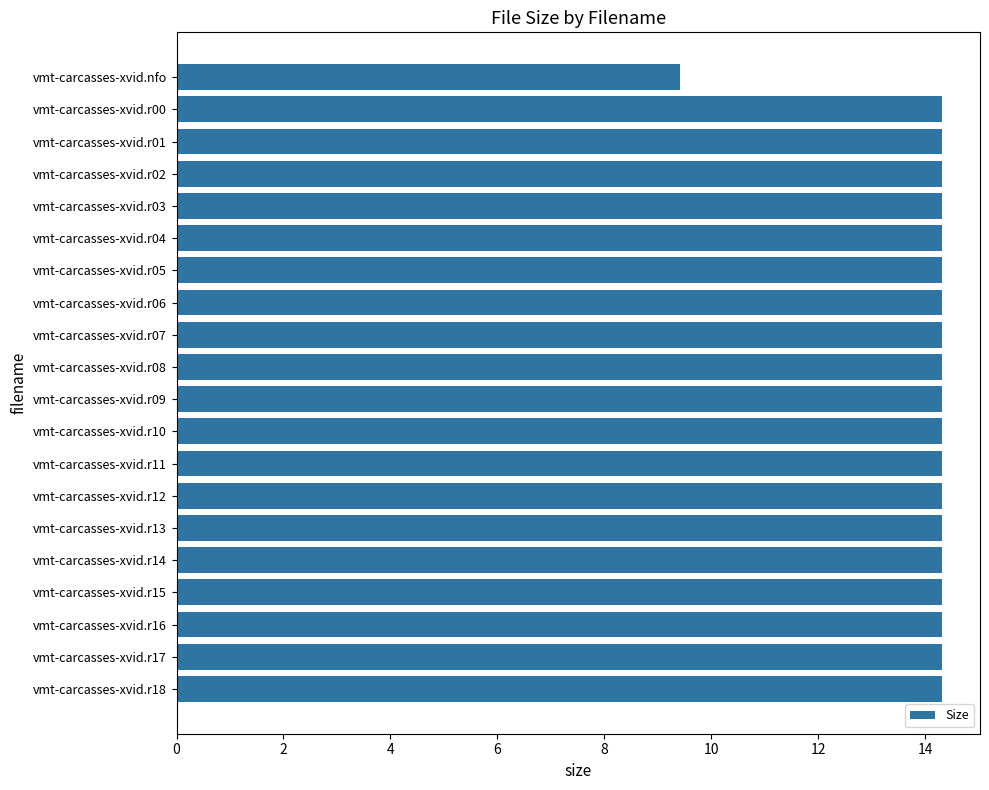

What is the average value?

14.1